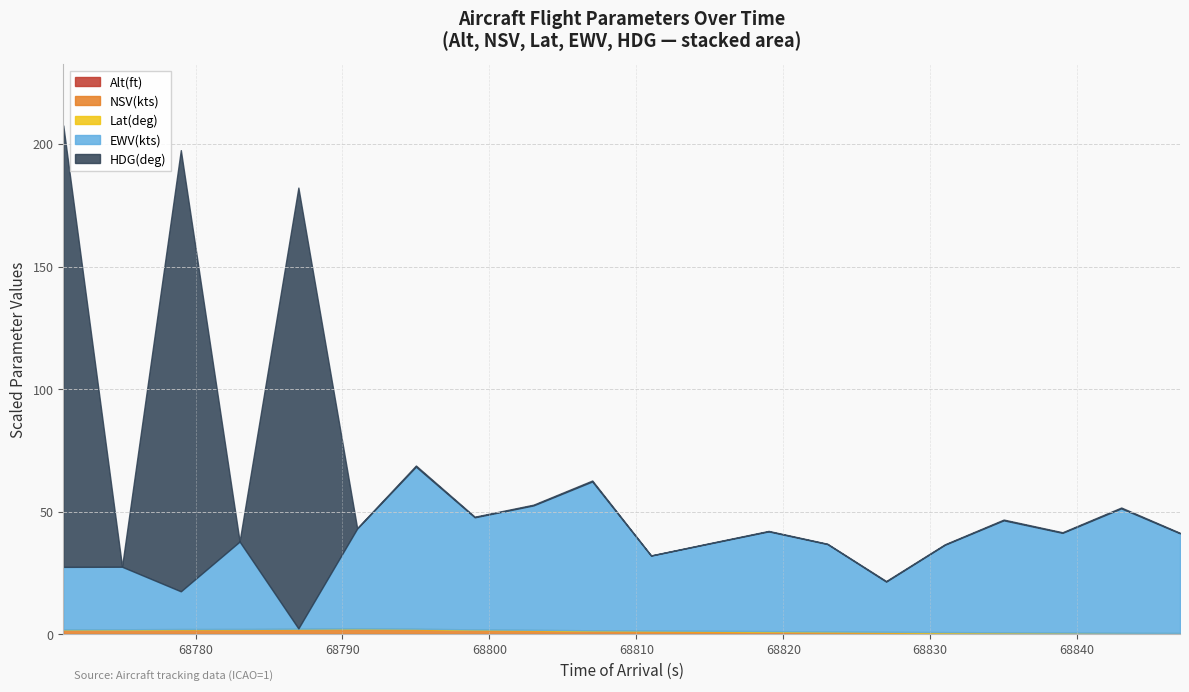

What is the sum of the HDG(deg) values at 68823 and 68831?

0.3